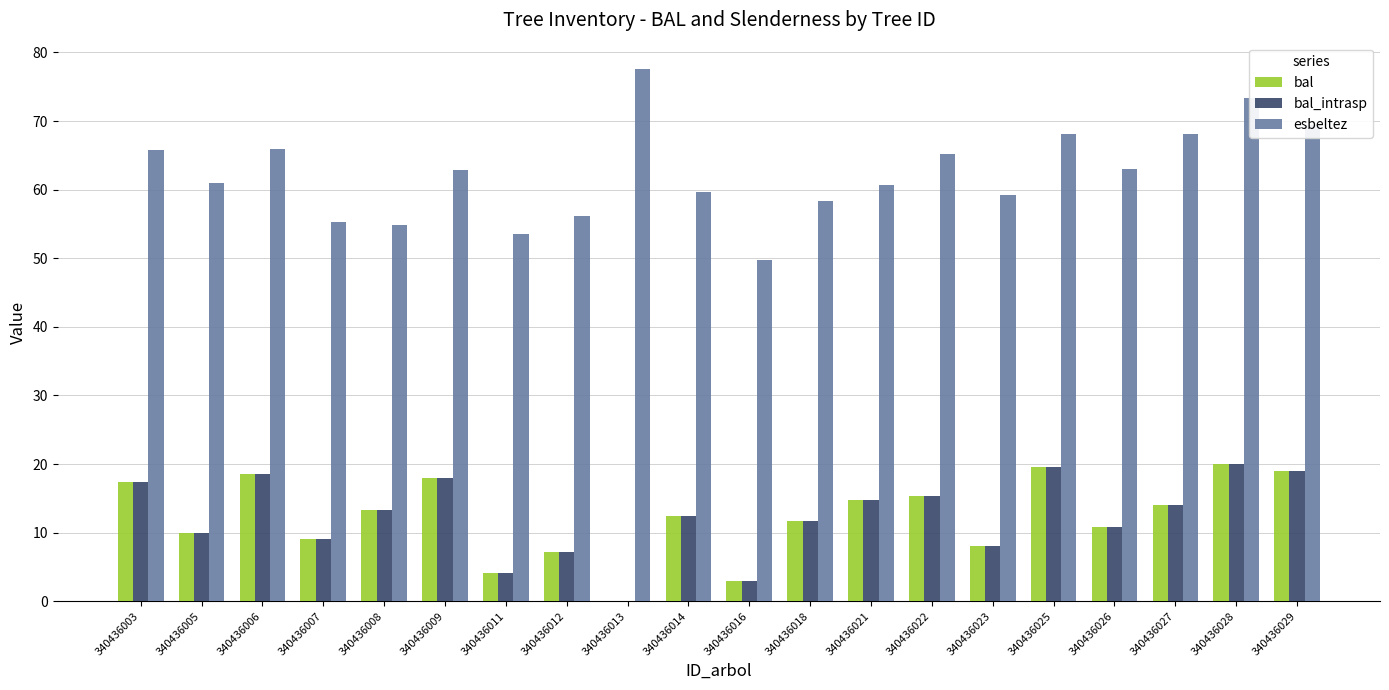

Where does the bal_intrasp series first go above 13?

340436003